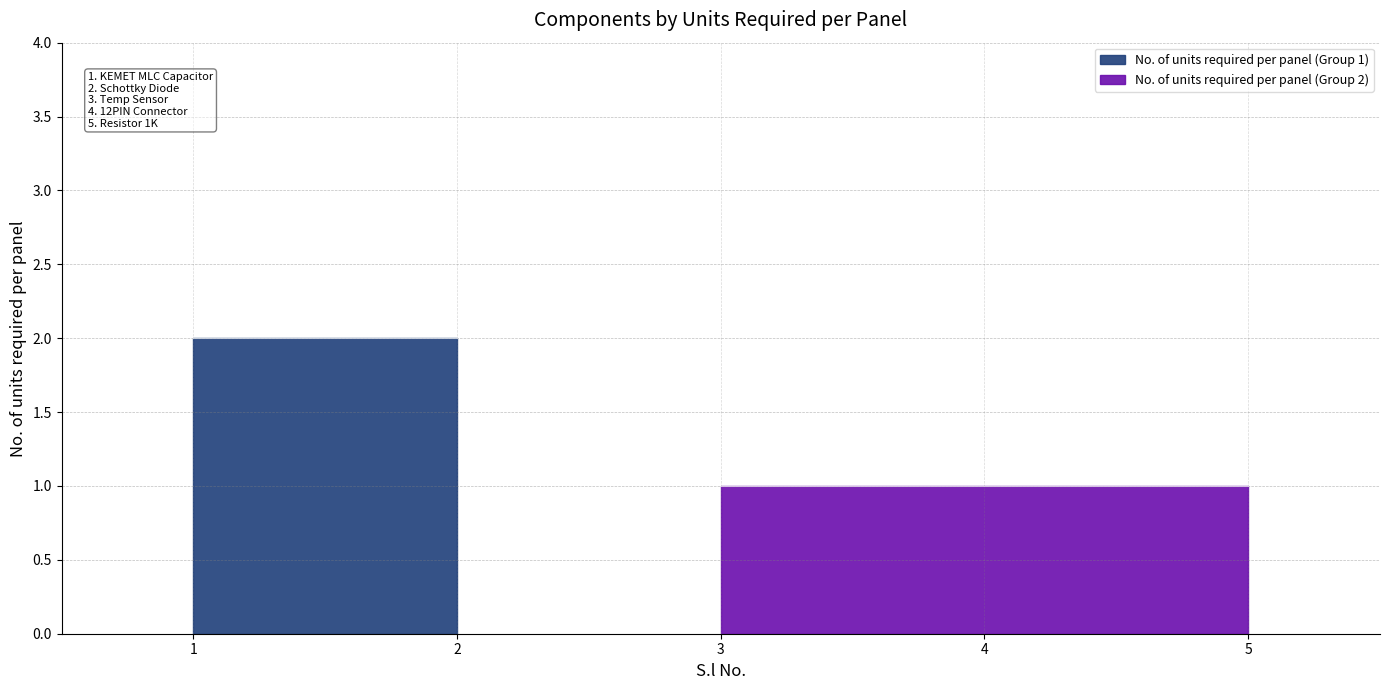

Reading right to left, list all the values displayed in this chart.

1	1	1	2	2